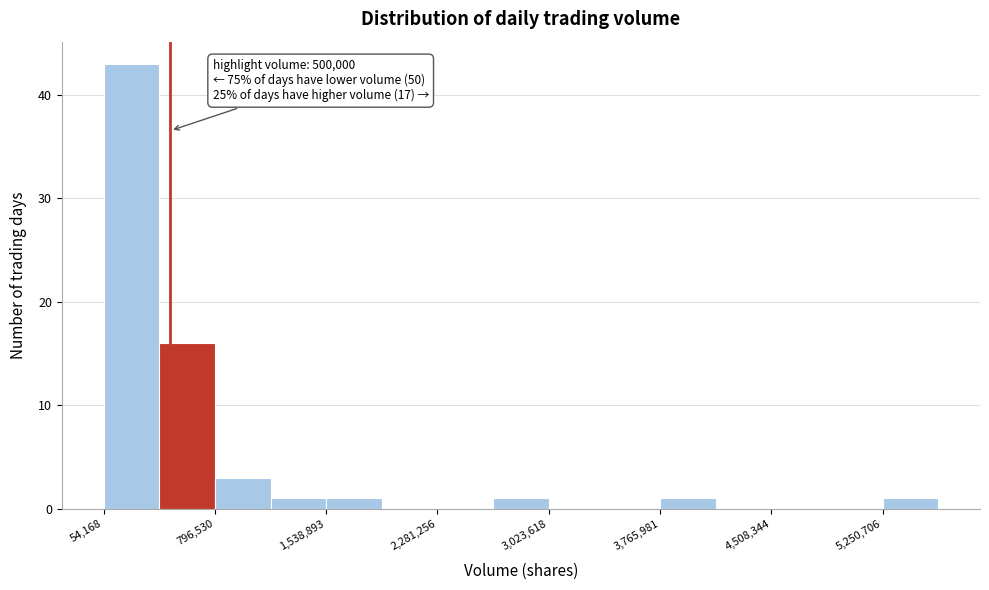

Read against the x-axis, roughly where is the centre of the tallest bar?

200000